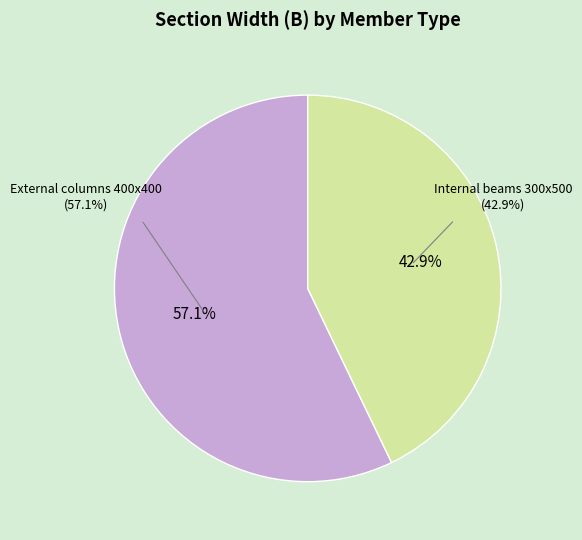

What is the ratio of the value at Internal beams 300x500 to the value at External columns 400x400?

0.8